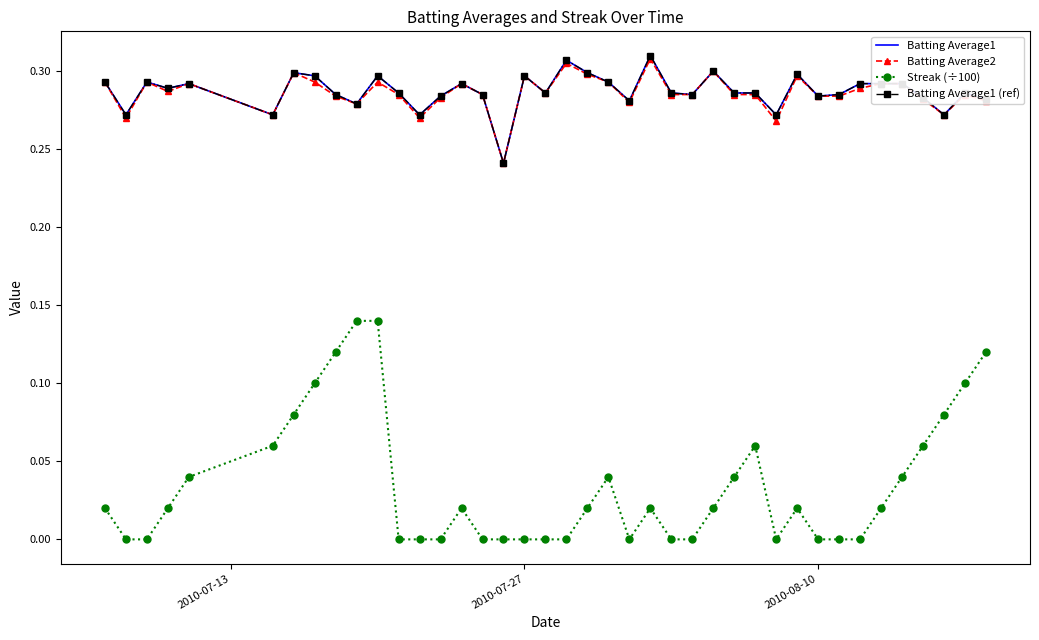

True or false: Batting Average2 and Batting Average1 (ref) intersect in this chart.

False